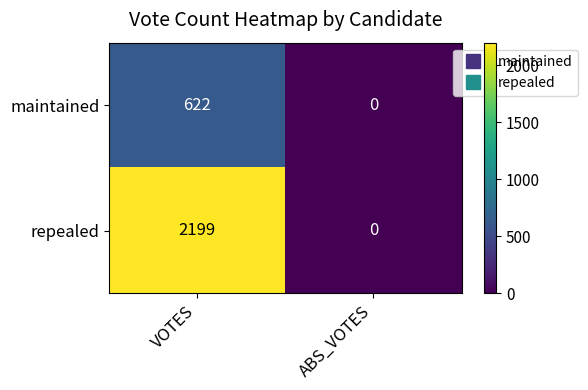

Reading left to right, transcribe all the data shown in this chart.

maintained: VOTES=622	ABS_VOTES=0
repealed: VOTES=2199	ABS_VOTES=0